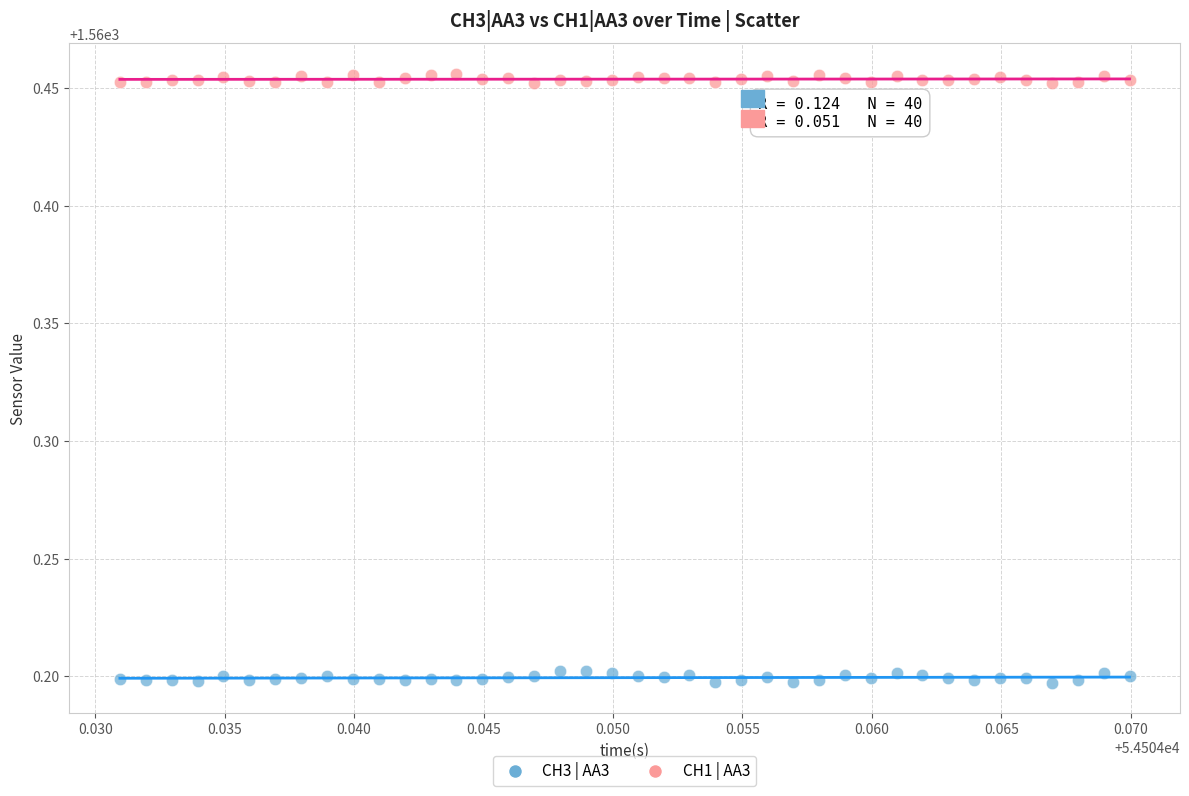

What are all the series names shown in the legend?

CH3 | AA3, CH1 | AA3